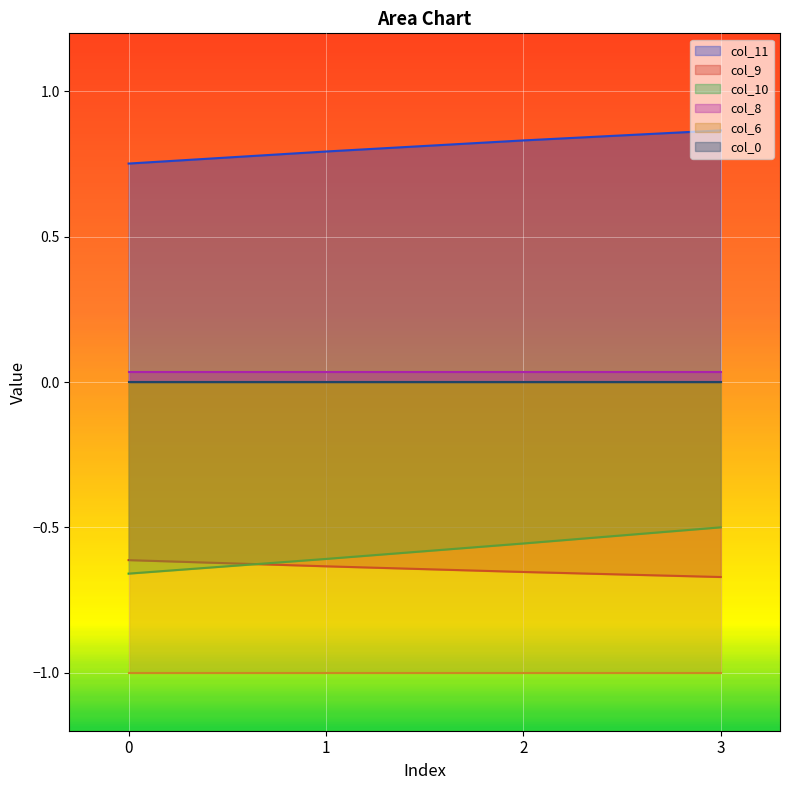

At which label does col_10 reach its peak?

3